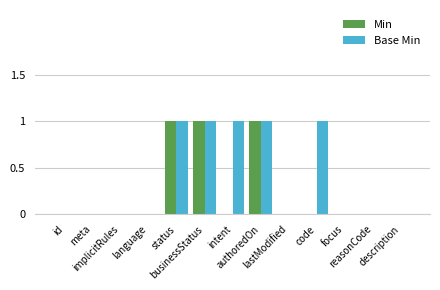

What is the sum of the Base Min values at description and businessStatus?

1